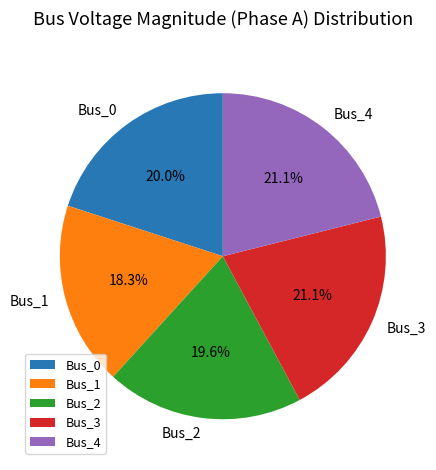

Which slice is the smallest?

Bus_1